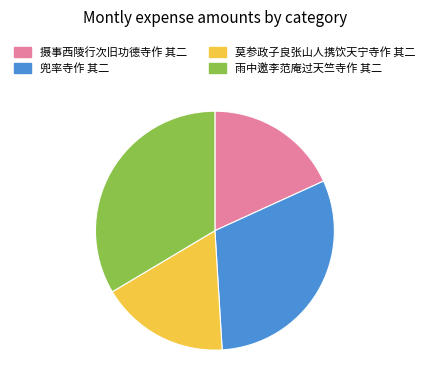

Does 摄事西陵行次旧功德寺作 其二 represent more than half of the total?

No